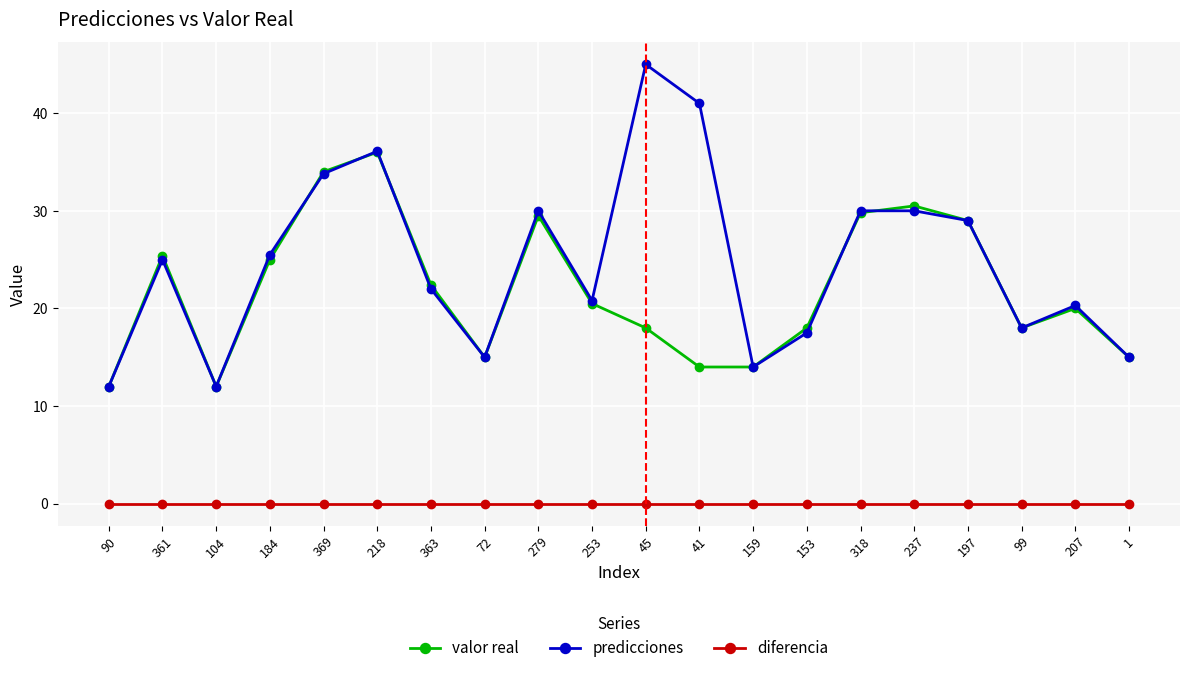

True or false: diferencia and valor real intersect in this chart.

False